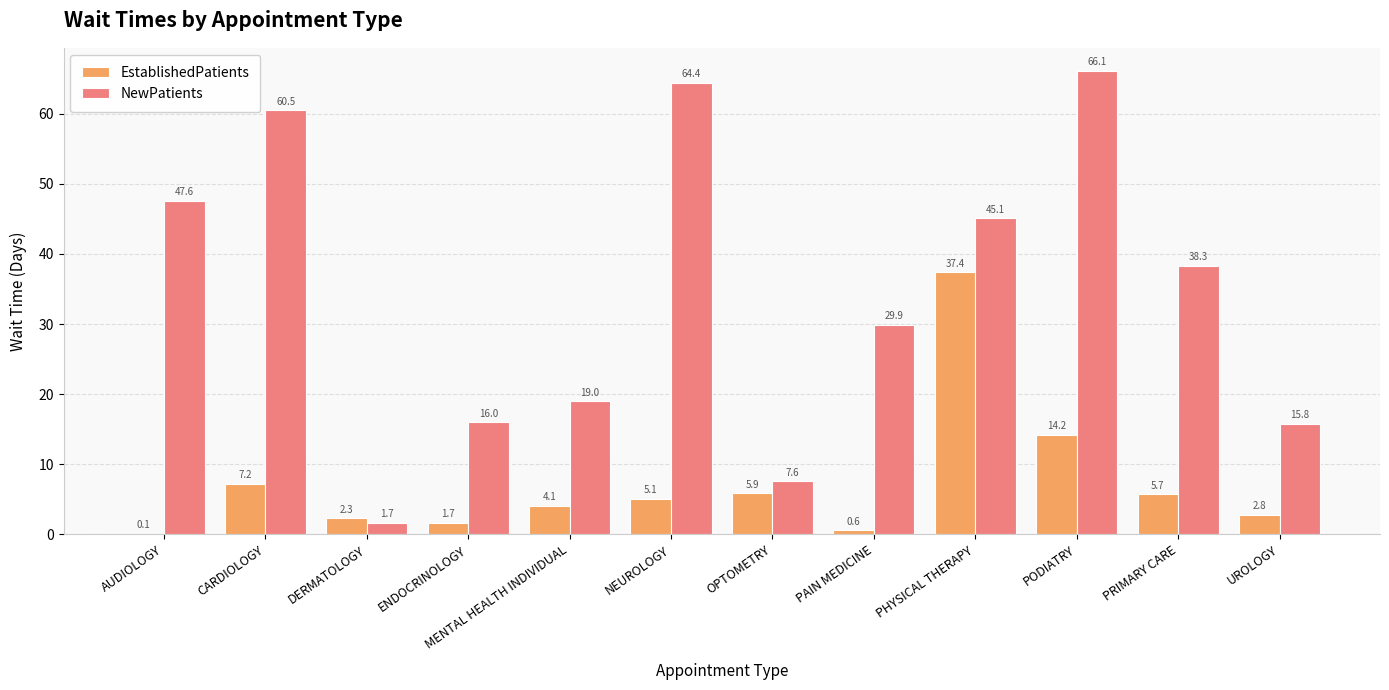

What is the maximum value shown in the chart?

66.1